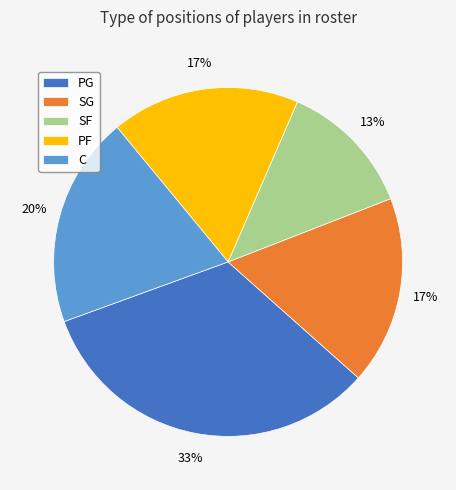

Does C account for over 50% of the chart?

No